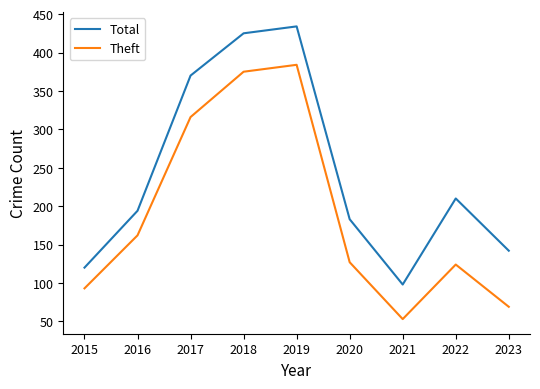

Where is the first local maximum for Theft?

2019